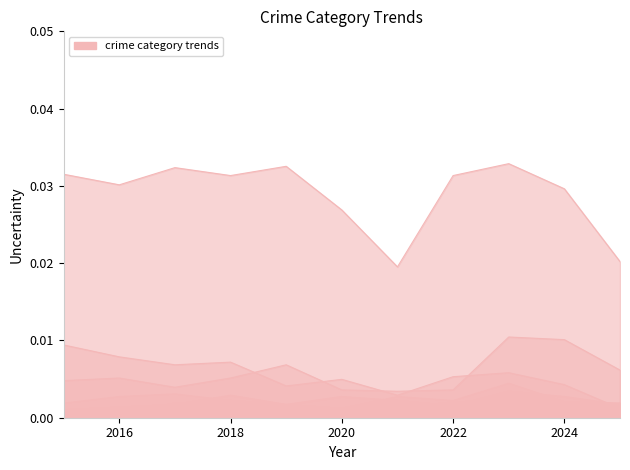

At which category is the sum across all series the highest?

2023